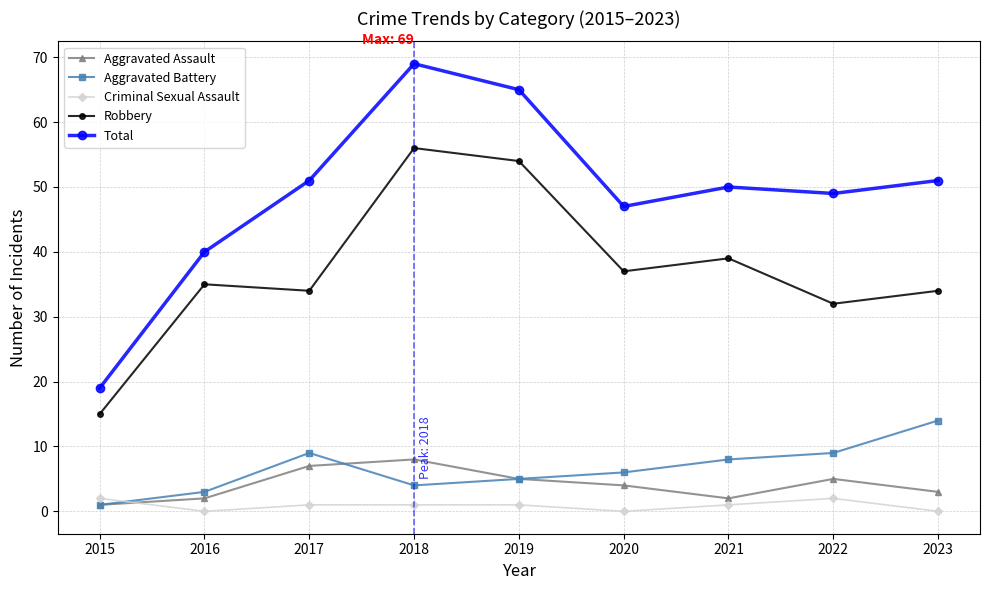

Where is the first local minimum for Aggravated Battery?

2018